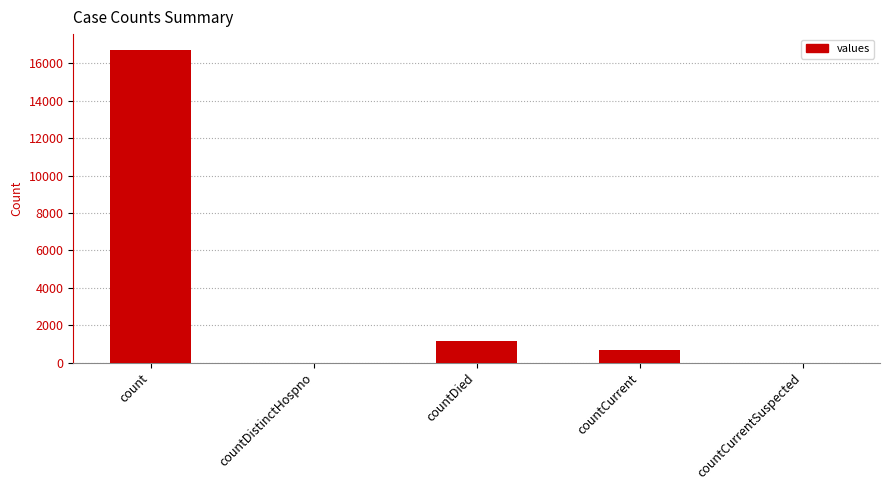

Approximately how many times larger is the value at countDied compared to count?

0.1